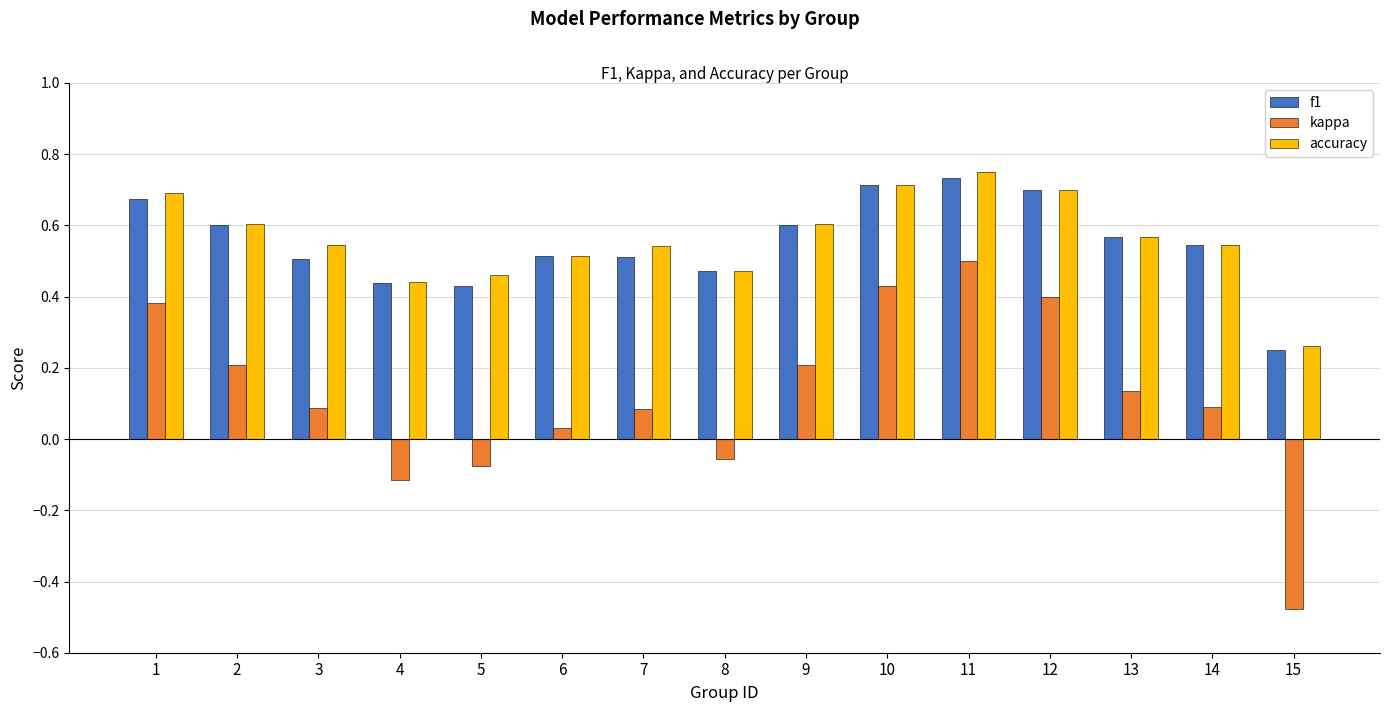

Rank the series by their maximum value, from lowest to highest.

kappa, f1, accuracy